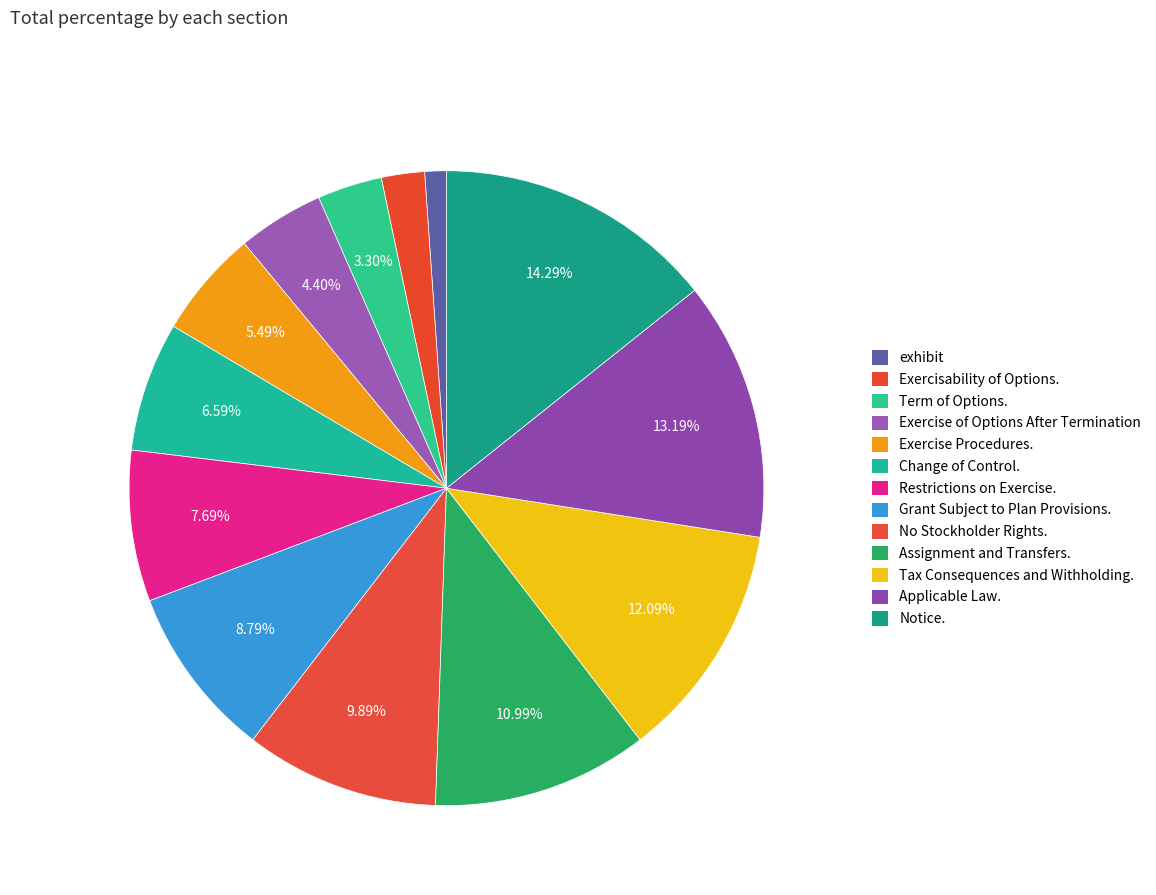

Which slice is the largest?

Notice.